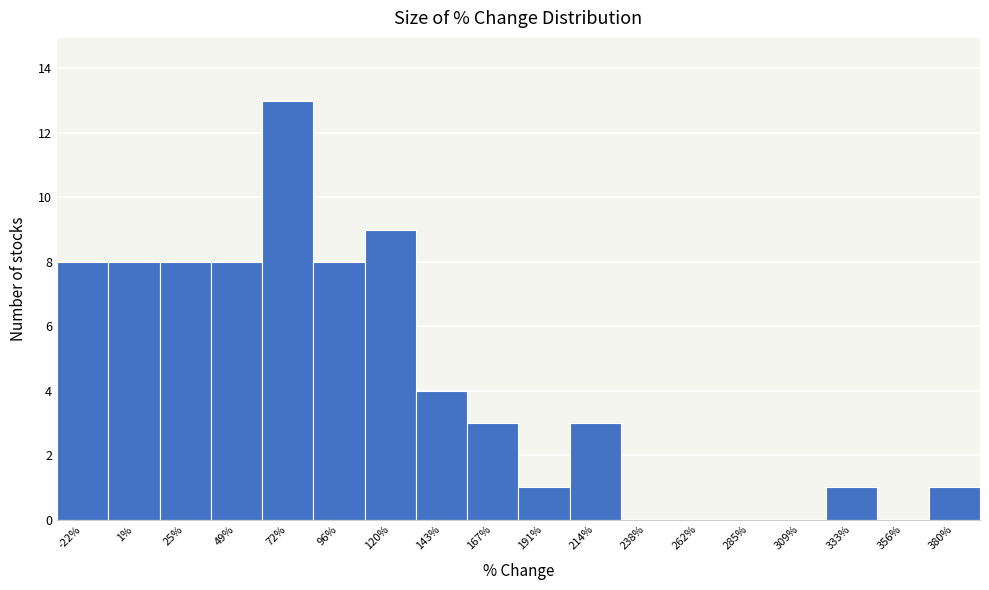

Reading left to right, transcribe this chart: for each bar, give the range it covers on the x-axis and its height. Neither the bar edges nor the heights are printed on the chart, so give them approximately, as read against the axes.

-35 to -10: 8
-10 to 15: 8
15 to 35: 8
35 to 60: 8
60 to 85: 13
85 to 110: 8
110 to 130: 9
130 to 155: 4
155 to 180: 3
180 to 205: 1
205 to 225: 3
225 to 250: 0
250 to 275: 0
275 to 295: 0
295 to 320: 0
320 to 345: 1
345 to 370: 0
370 to 390: 1